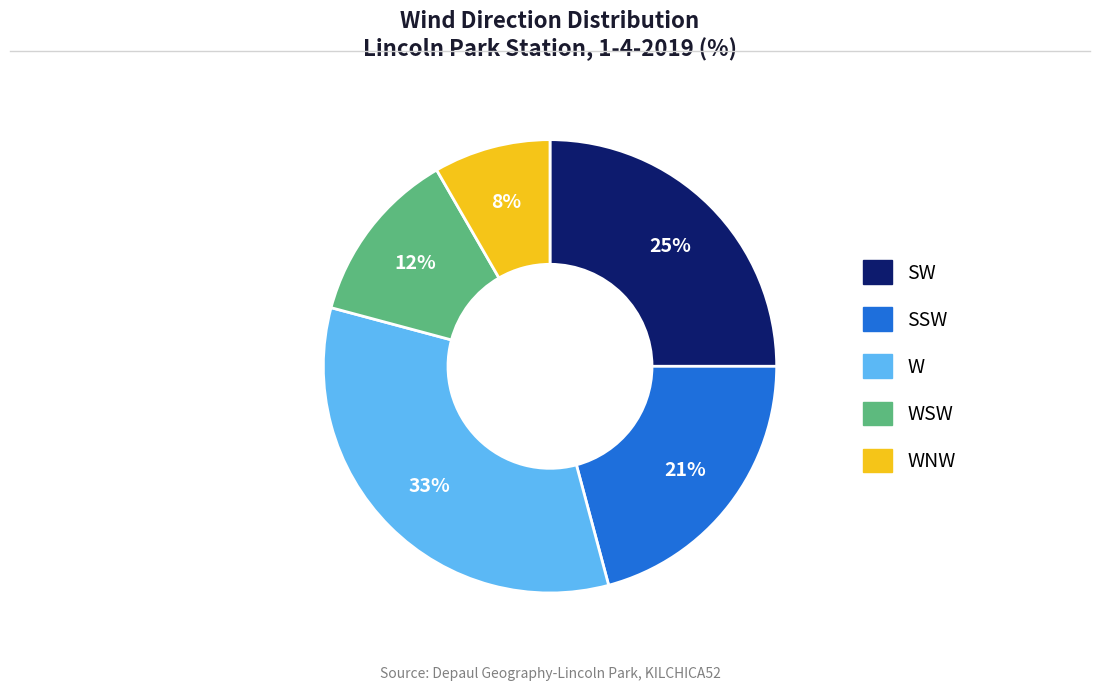

Does any single category account for the majority?

No